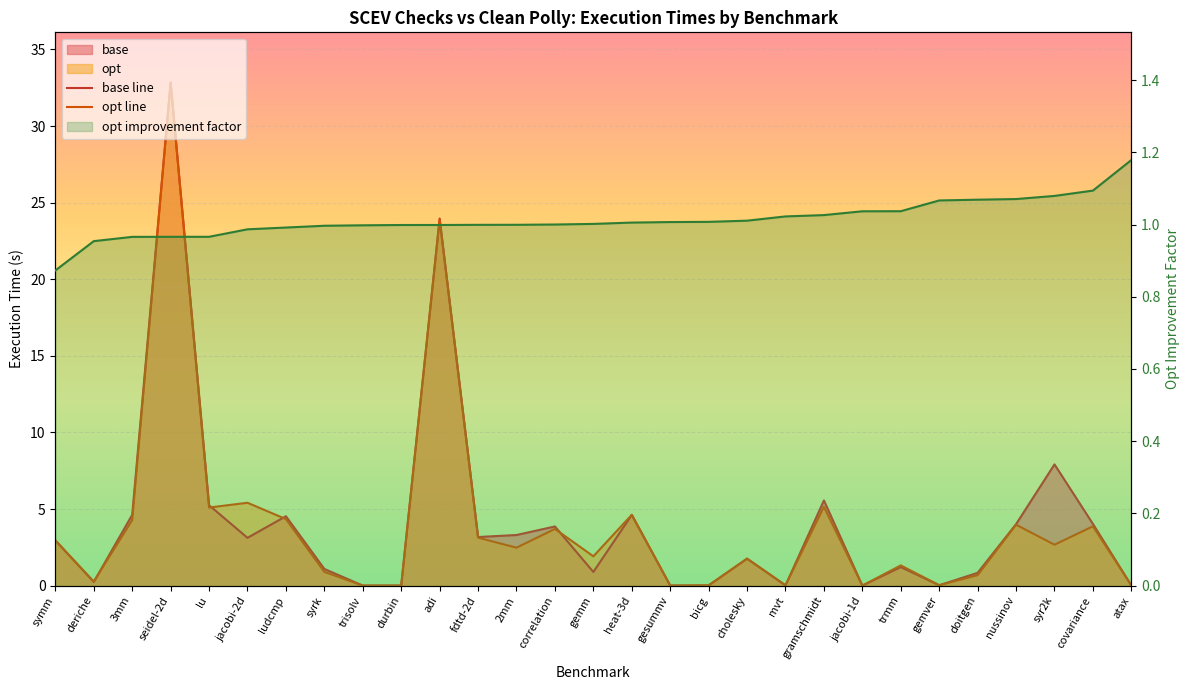

At which label does opt line reach its peak?

seidel-2d